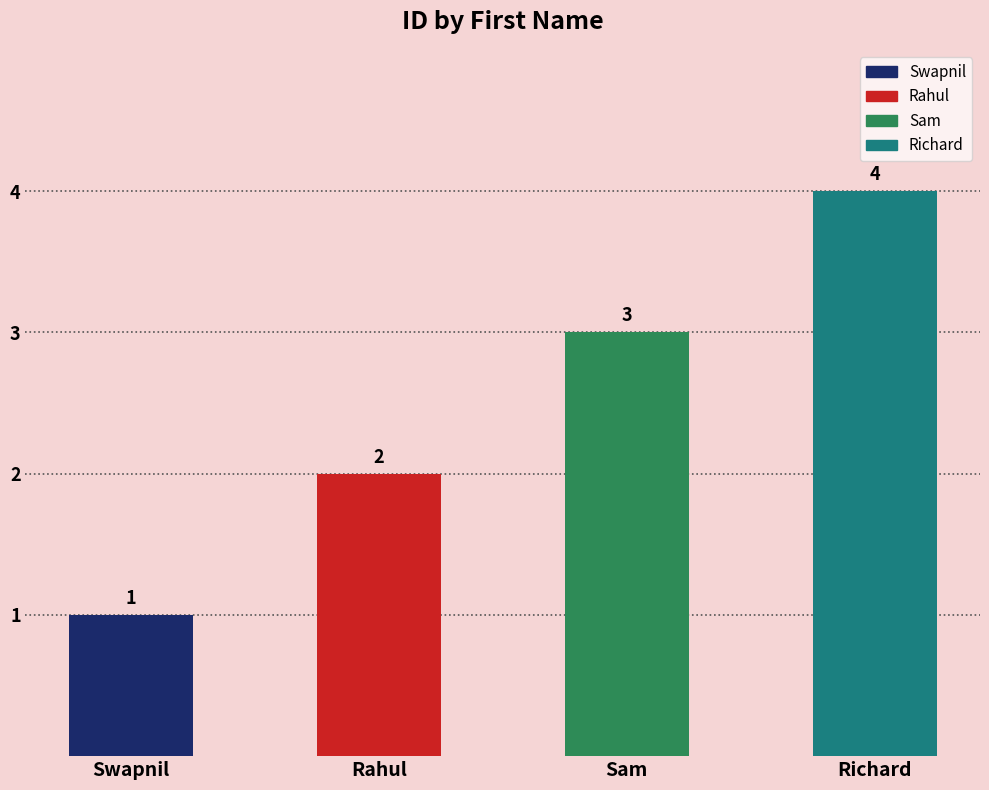

Approximately how many times larger is the value at Sam compared to Swapnil?

3.0